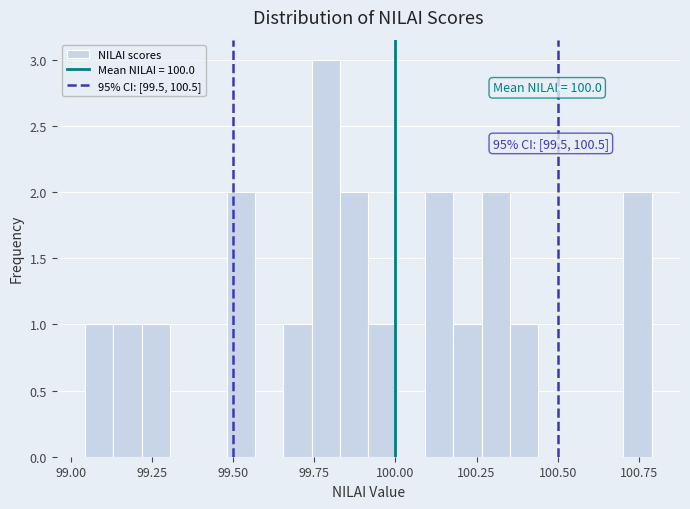

Read against the x-axis, roughly where is the centre of the tallest bar?

99.80